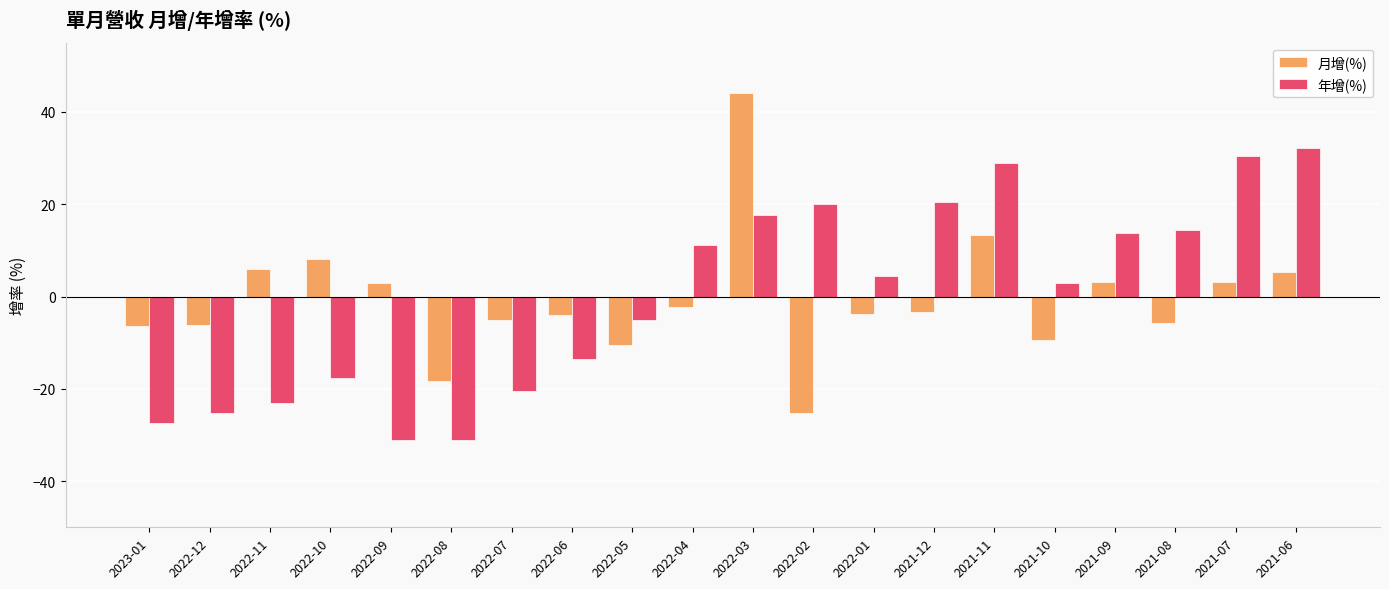

List the series in order of their peak value, lowest first.

年增(%), 月增(%)